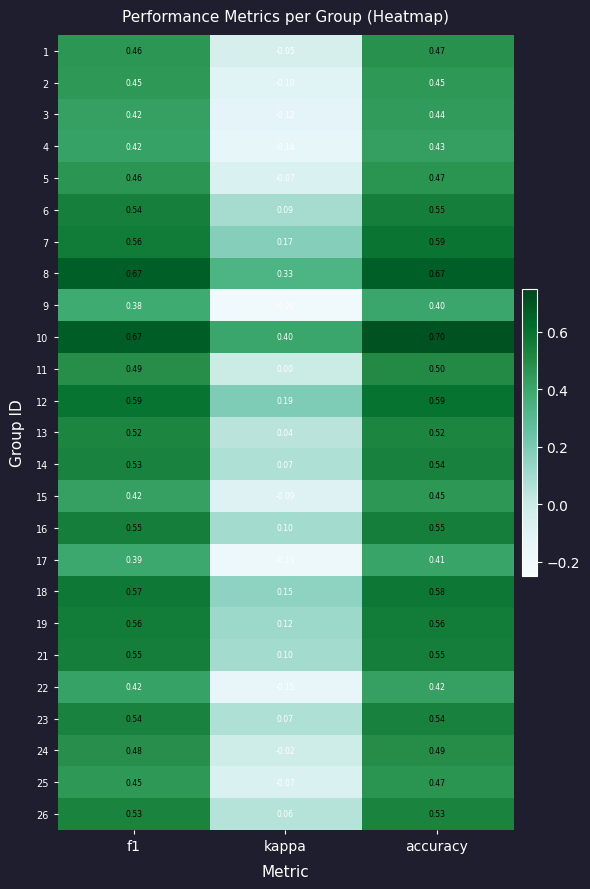

Count the number of data series in this chart.

25